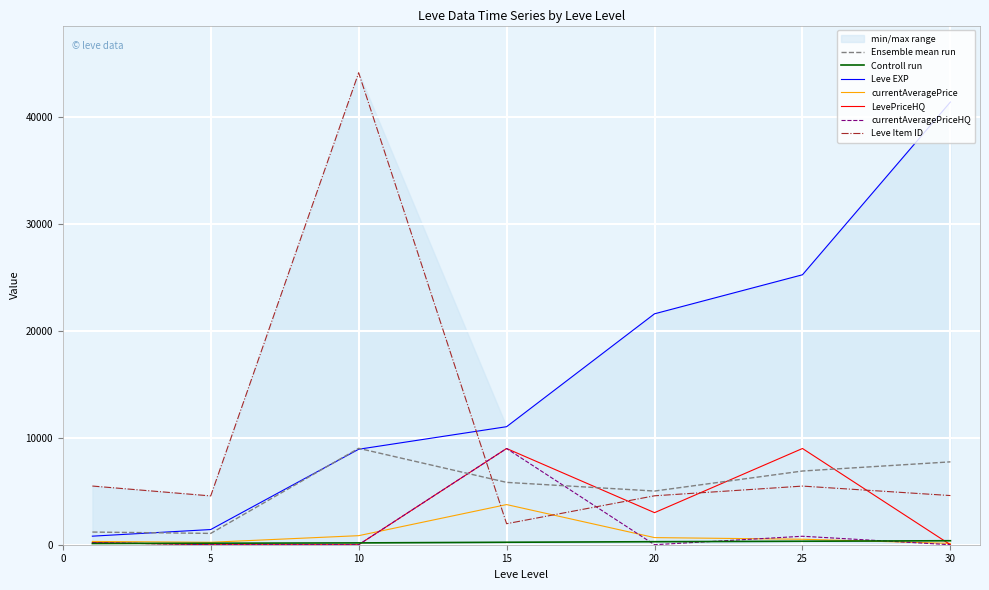

What is the maximum value shown in the chart?

44146